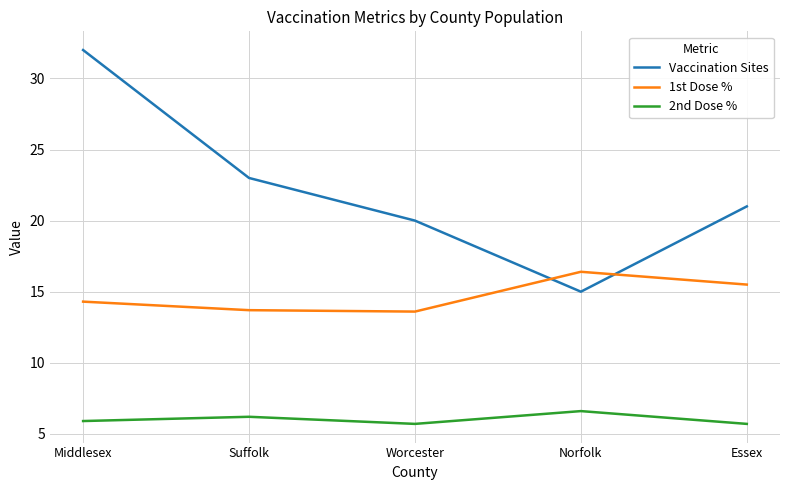

What are all the series names shown in the legend?

Vaccination Sites, 1st Dose %, 2nd Dose %